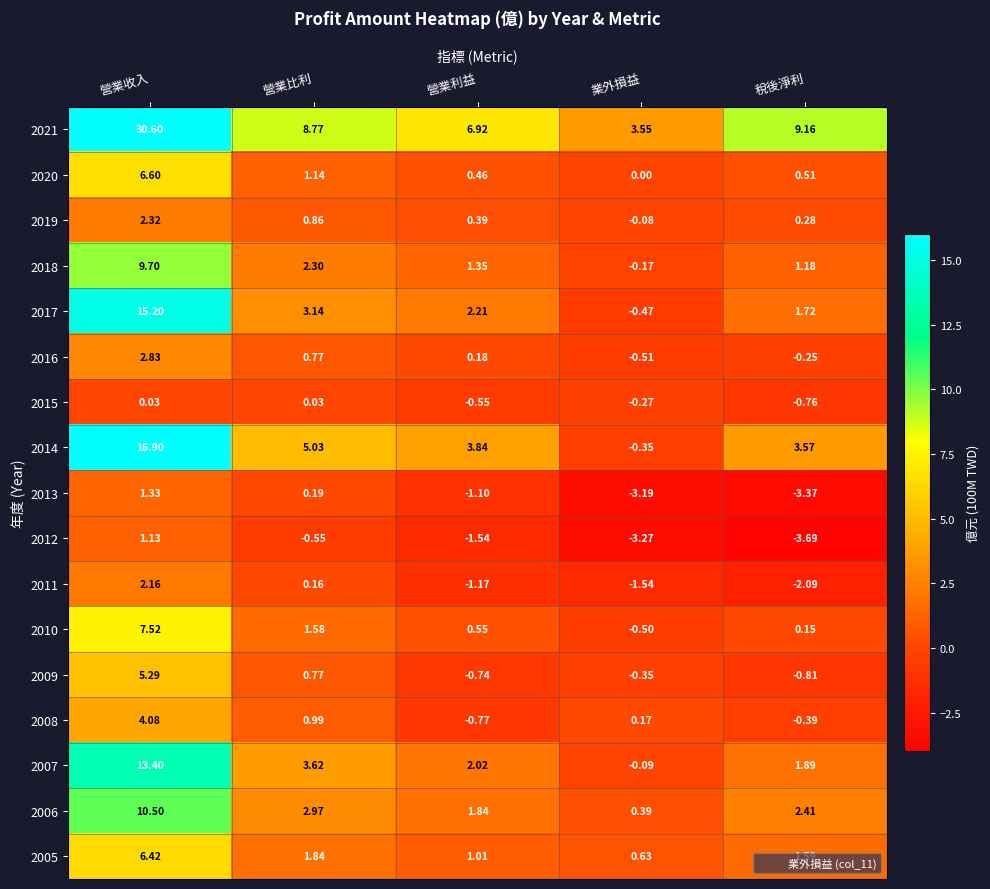

At which category does the chart reach its peak across all series?

營業收入